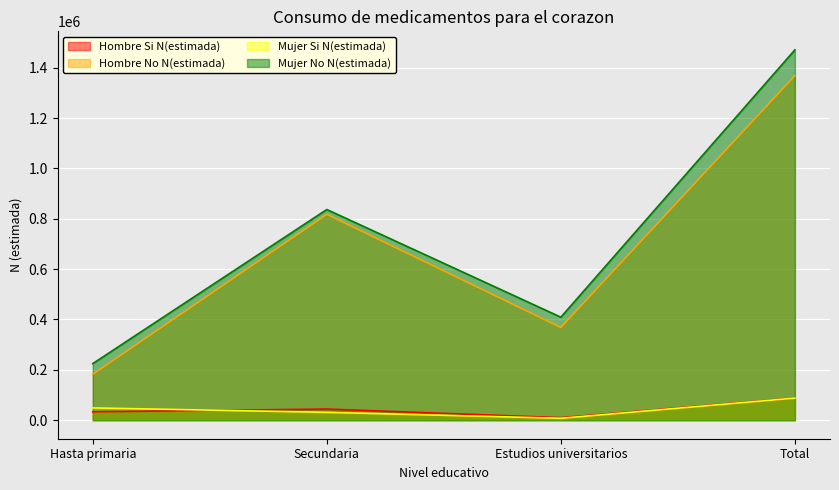

List the labels in order of Hombre No N(estimada) value, smallest first.

Hasta primaria, Estudios universitarios, Secundaria, Total